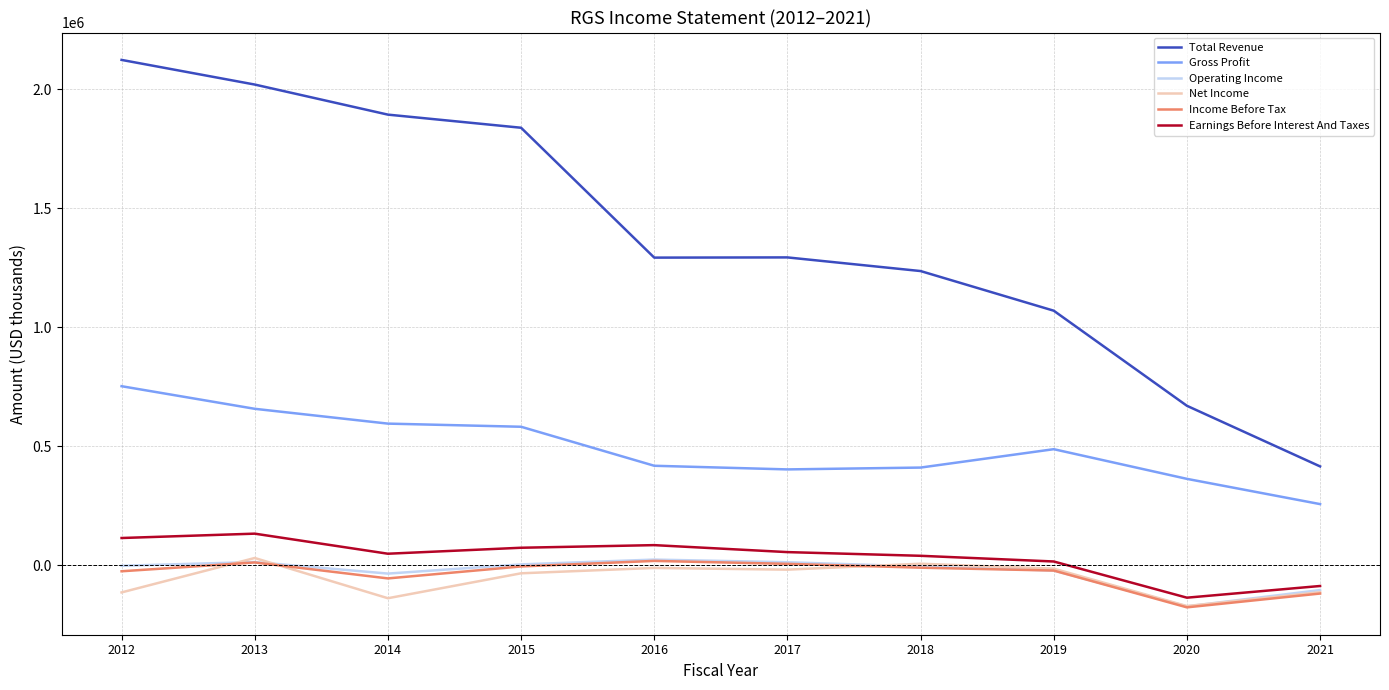

What is the sum of the Income Before Tax values at 2014 and 2018?

-65500